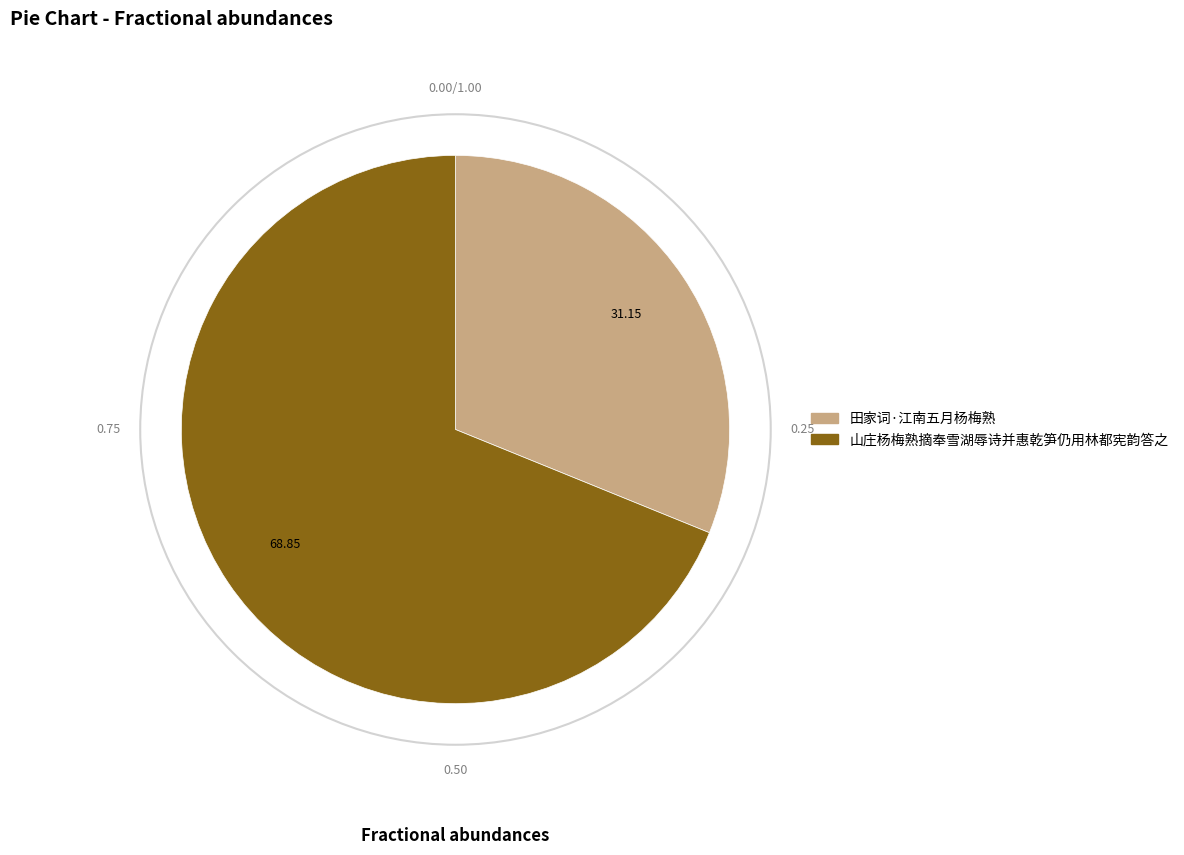

True or false: 田家词·江南五月杨梅熟 accounts for 31% of the total.

True